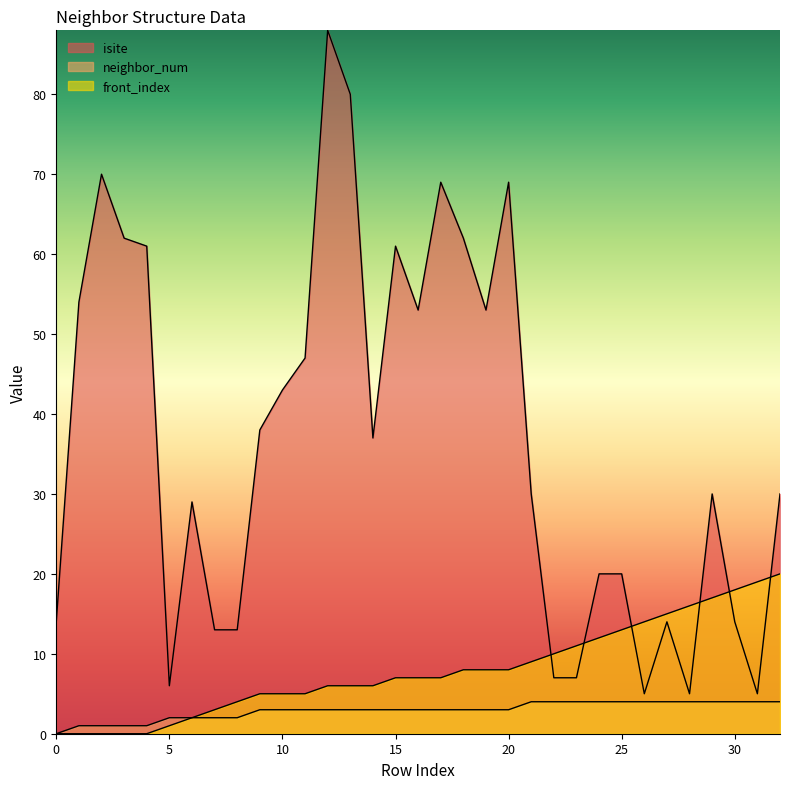

How many data points does each series have?

33